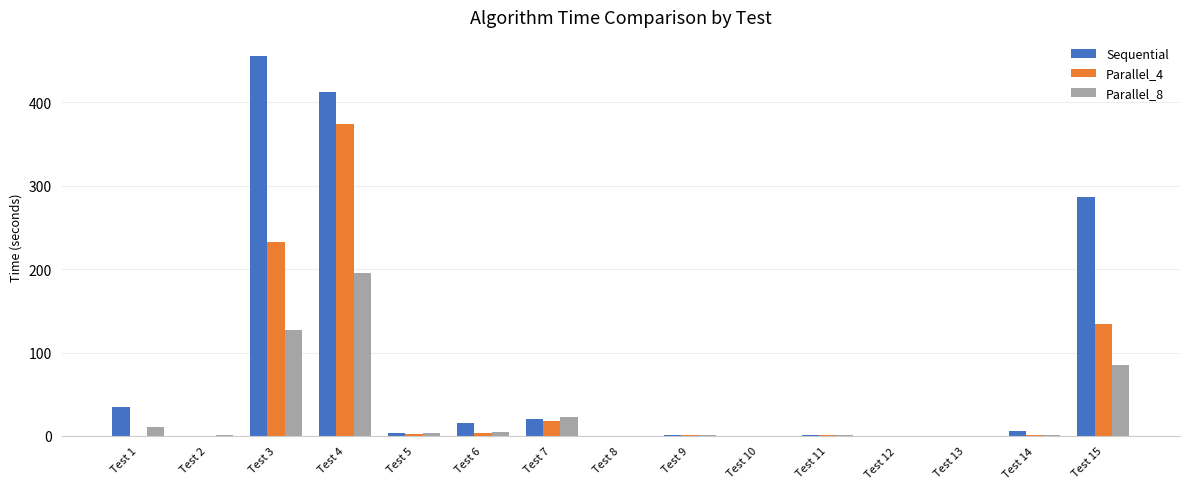

True or false: Sequential has a value of 286.2 at Test 15.

True